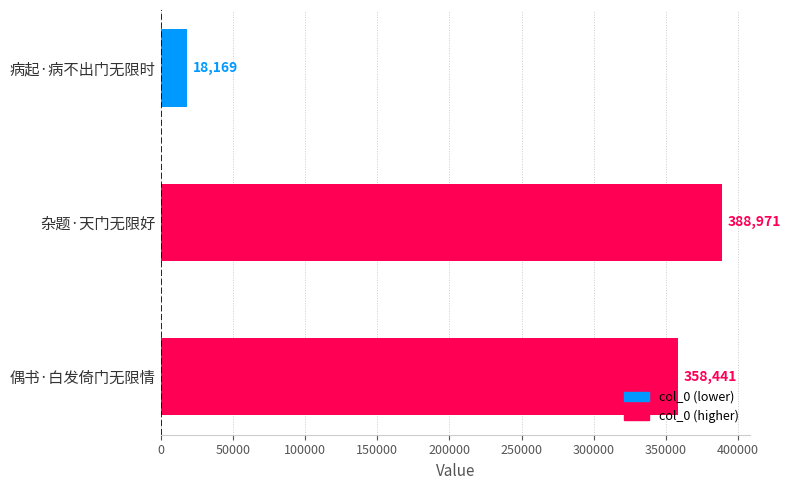

The chart shows a value of 18169 at 病起·病不出门无限时. True or false?

True